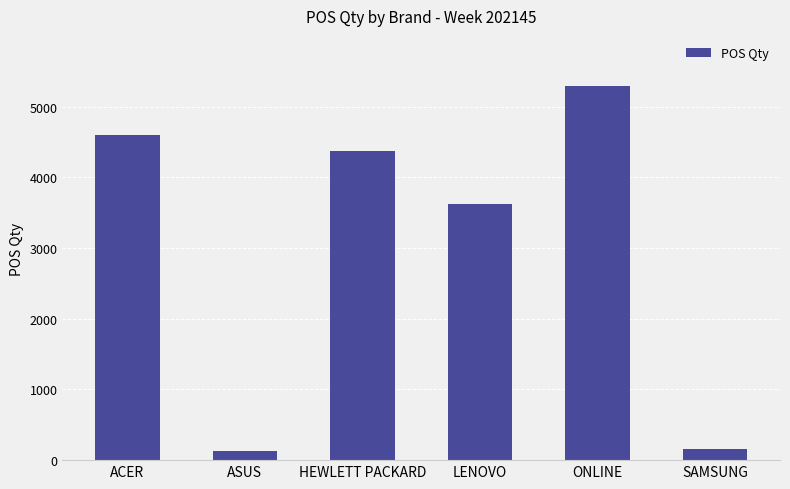

What is the change in value from HEWLETT PACKARD to LENOVO?

-751